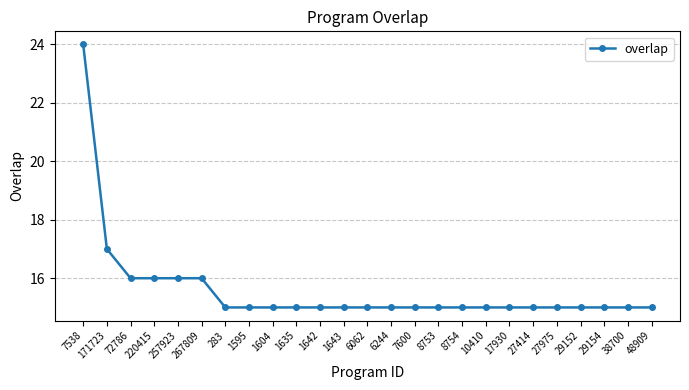

How many lines are shown in the chart?

1